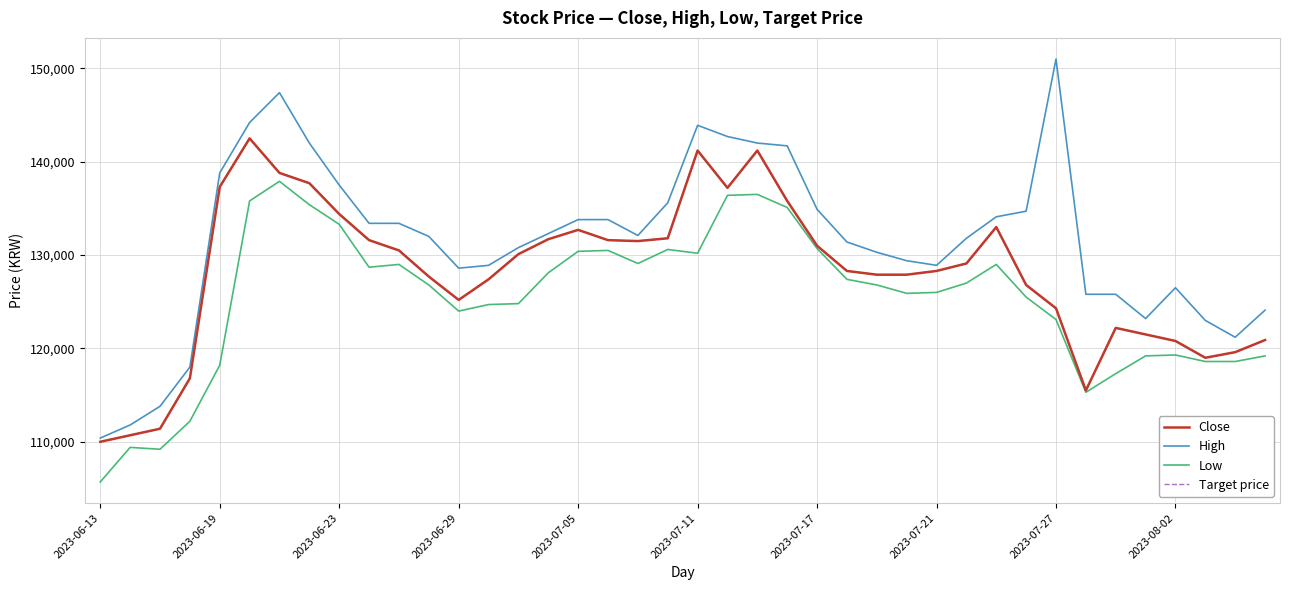

Where does the Target price series first go above 129100?

2023-06-19